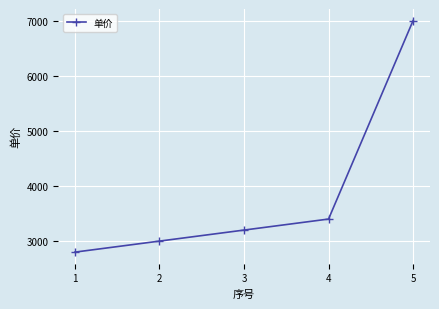

The value at 3 is 1930. True or false?

False